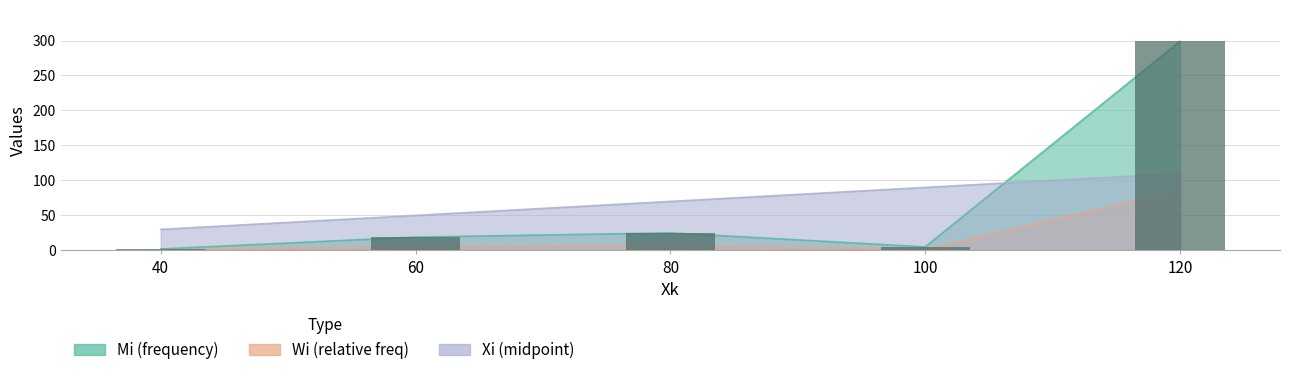

Which has a higher value, 60 or 100?

60